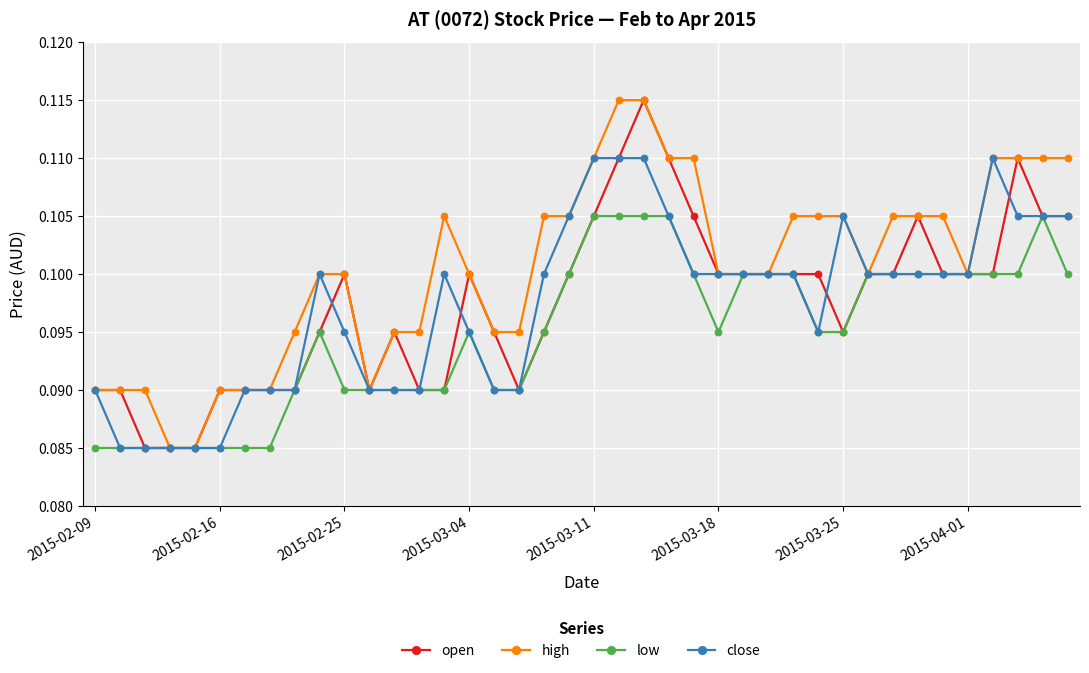

At how many categories does at least one series exceed 0?

40